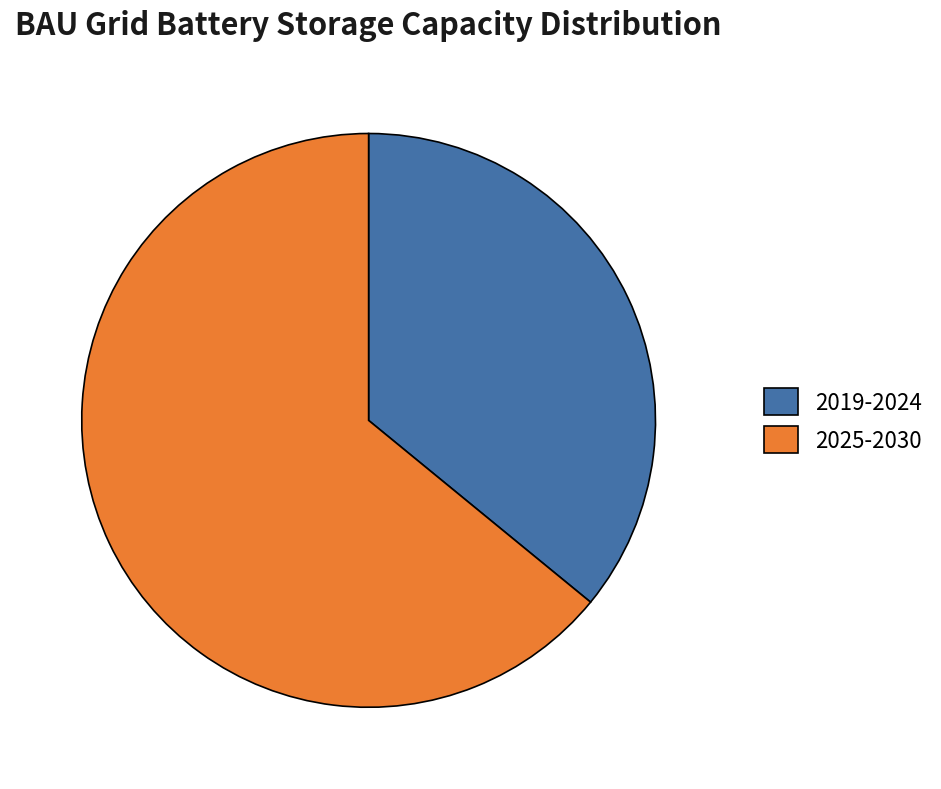

Count the number of slices in the pie.

2